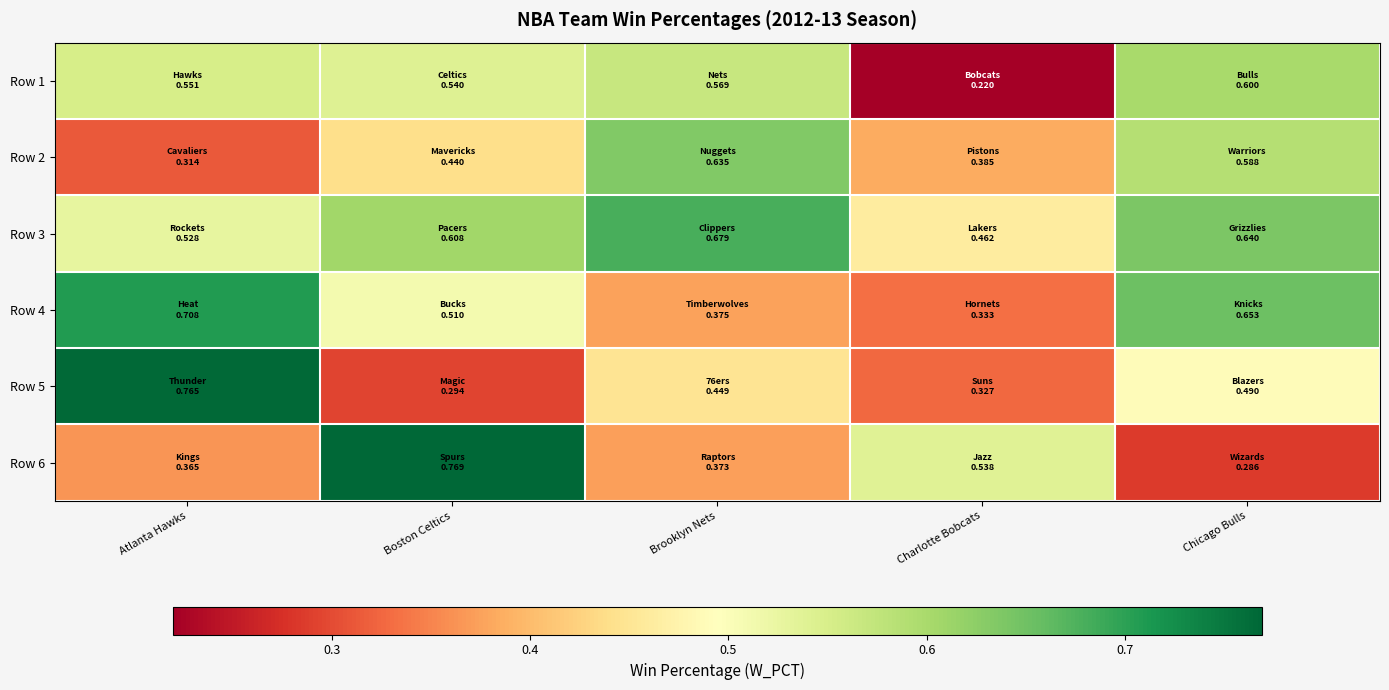

Reading left to right, what are all the values shown in this chart?

Row 1: Atlanta Hawks=0.6	Boston Celtics=0.5	Brooklyn Nets=0.6	Charlotte Bobcats=0.2	Chicago Bulls=0.6
Row 2: Atlanta Hawks=0.3	Boston Celtics=0.4	Brooklyn Nets=0.6	Charlotte Bobcats=0.4	Chicago Bulls=0.6
Row 3: Atlanta Hawks=0.5	Boston Celtics=0.6	Brooklyn Nets=0.7	Charlotte Bobcats=0.5	Chicago Bulls=0.6
Row 4: Atlanta Hawks=0.7	Boston Celtics=0.5	Brooklyn Nets=0.4	Charlotte Bobcats=0.3	Chicago Bulls=0.7
Row 5: Atlanta Hawks=0.8	Boston Celtics=0.3	Brooklyn Nets=0.4	Charlotte Bobcats=0.3	Chicago Bulls=0.5
Row 6: Atlanta Hawks=0.4	Boston Celtics=0.8	Brooklyn Nets=0.4	Charlotte Bobcats=0.5	Chicago Bulls=0.3